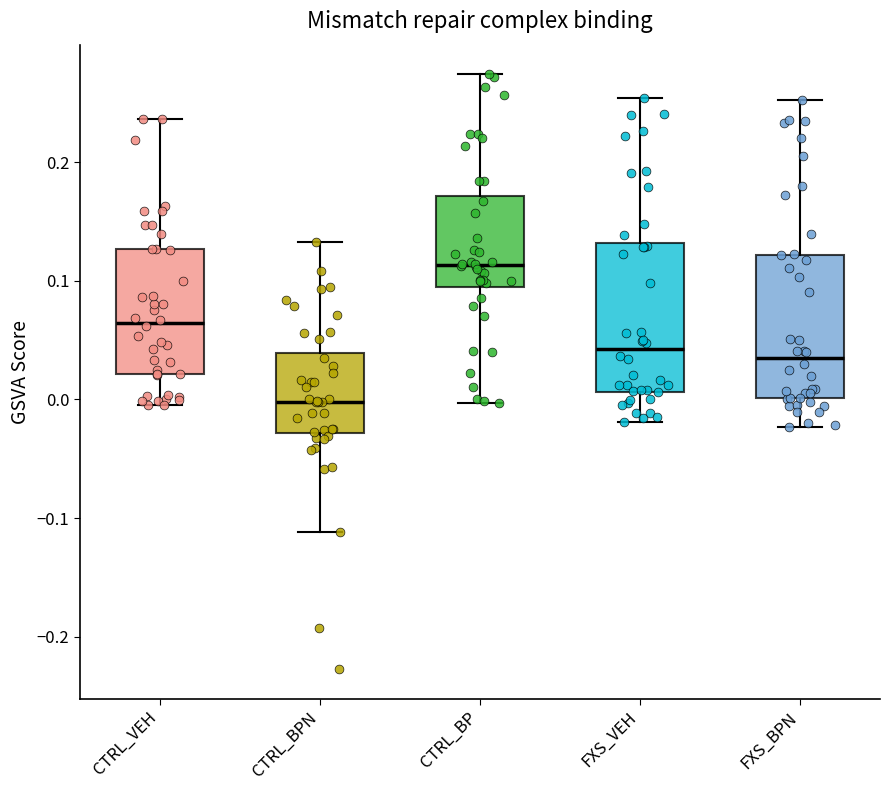

Which box has the lowest median line?

CTRL_BPN